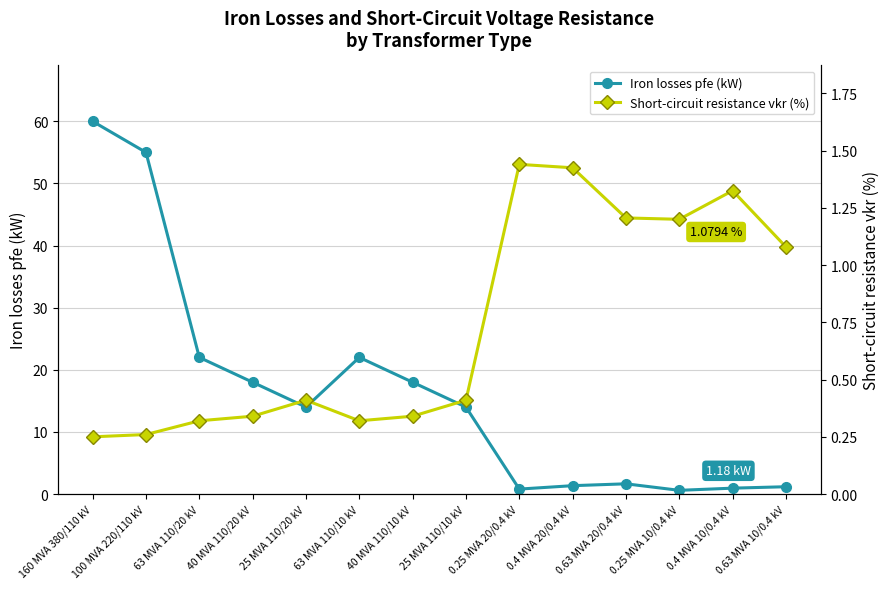

Which series ends up on top after the final intersection of Iron losses pfe (kW) and Short-circuit resistance vkr (%)?

Iron losses pfe (kW)